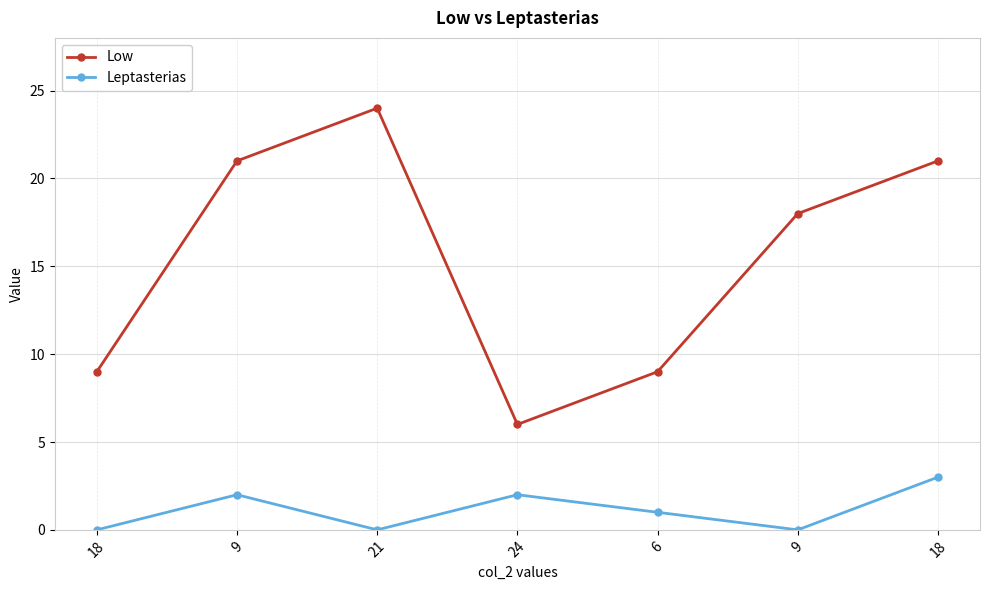

How many lines are shown in the chart?

2